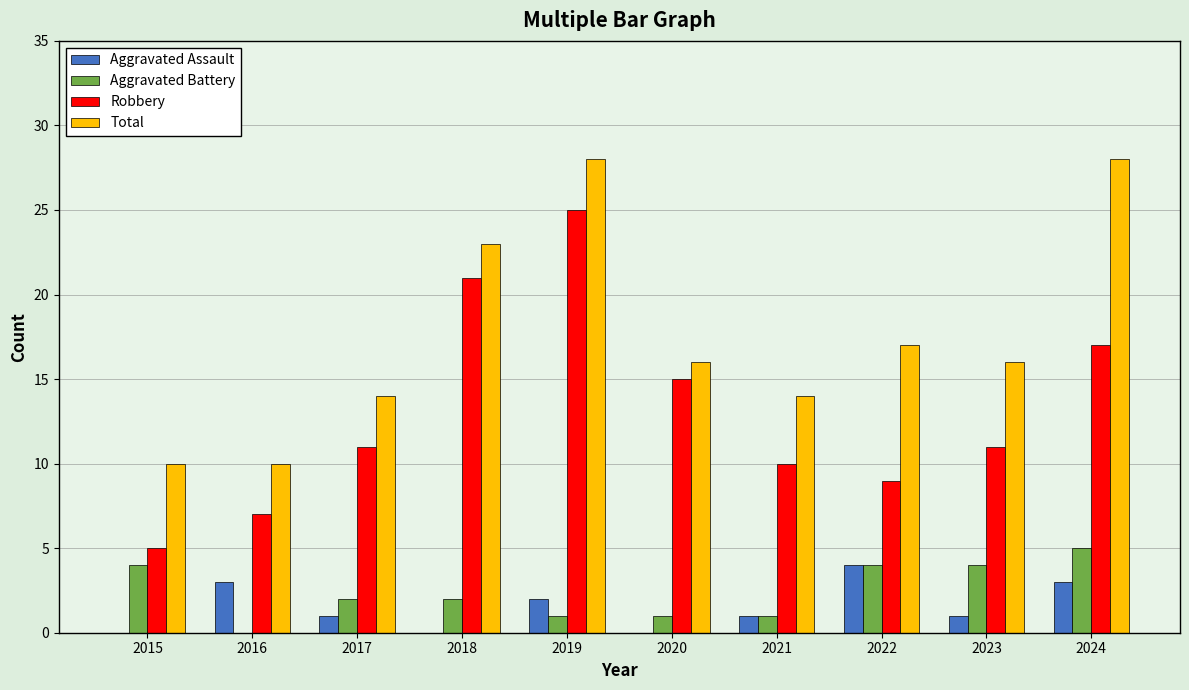

What is the maximum value shown in the chart?

28